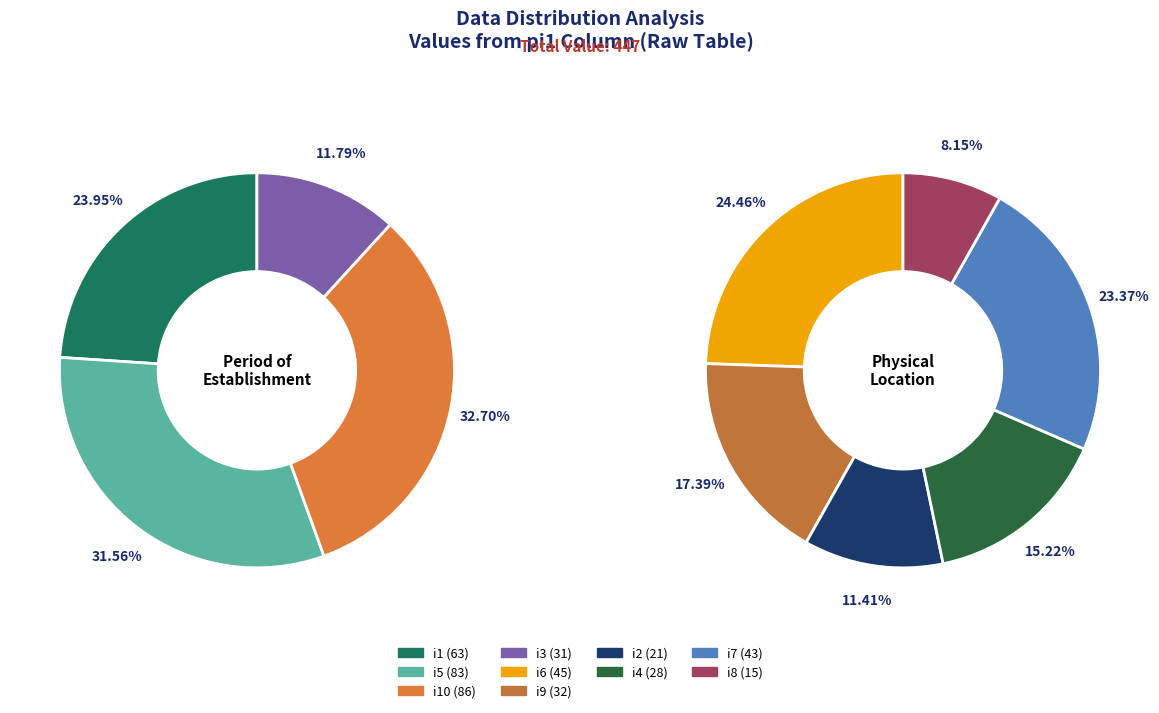

To the nearest percent, what is the difference between the largest and smallest slice percentages?

16%